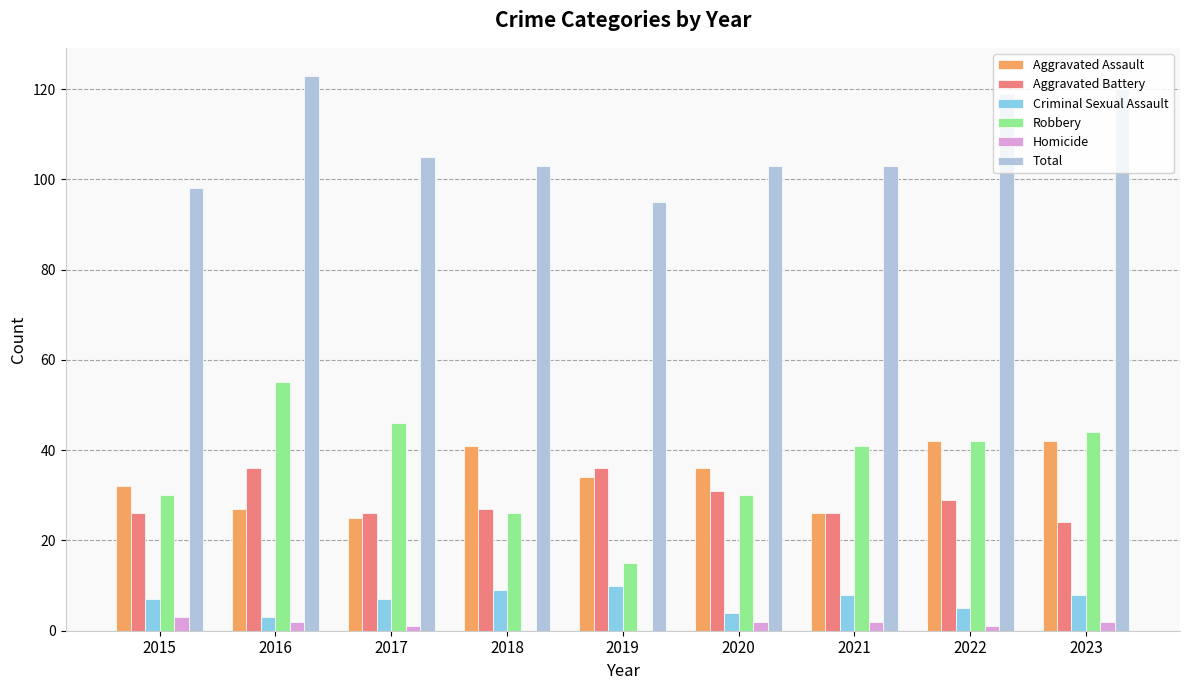

True or false: Criminal Sexual Assault has a value of 8 at 2023.

True